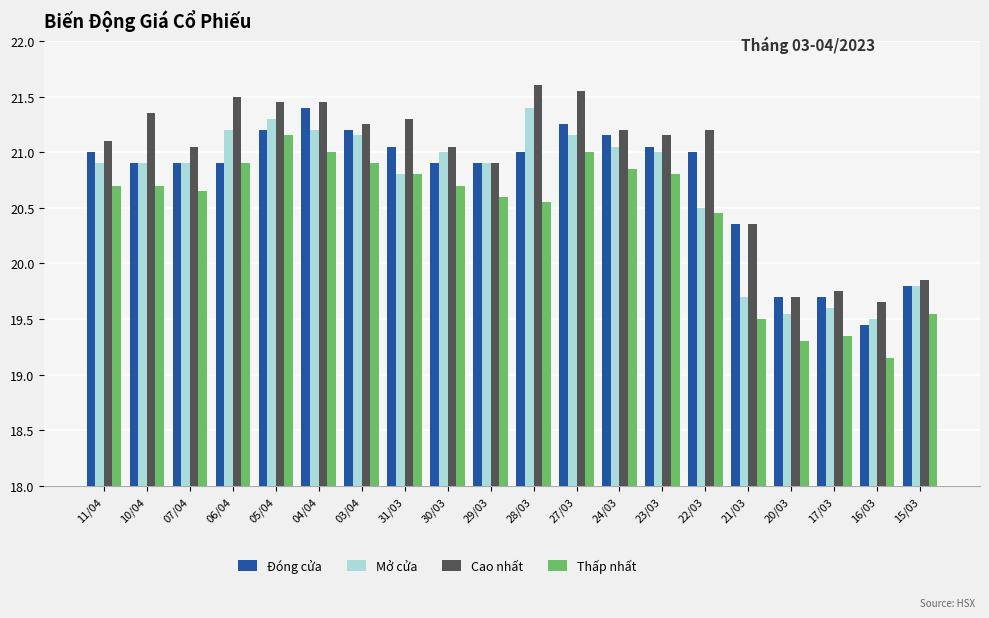

At which label does Đóng cửa reach its minimum?

16/03